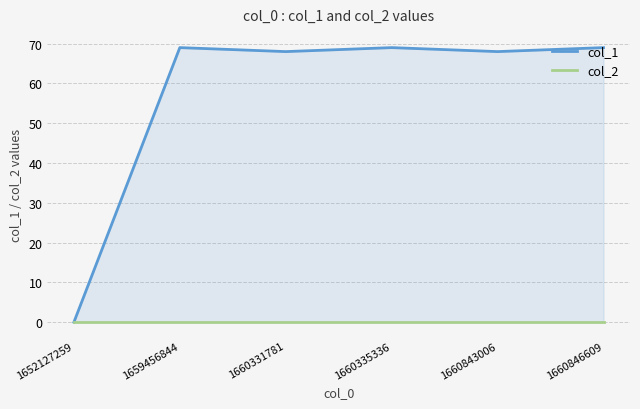

Reading left to right, extract all data points from this chart.

col_1: 0	69	68	69	68	69
col_2: 0	0	0	0	0	0